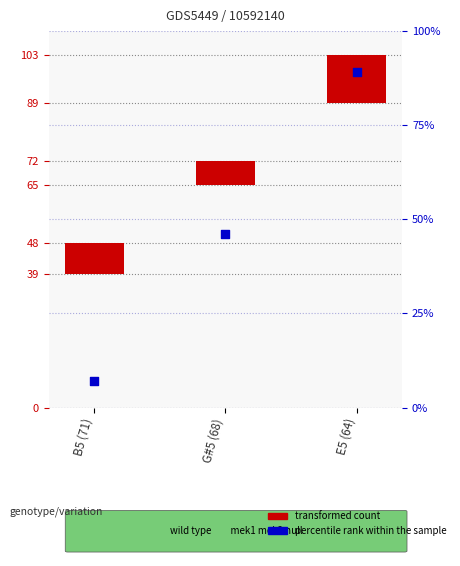

Is the value of percentile rank within the sample at G#5 (68) greater than the value of transformed count at G#5 (68)?

Yes